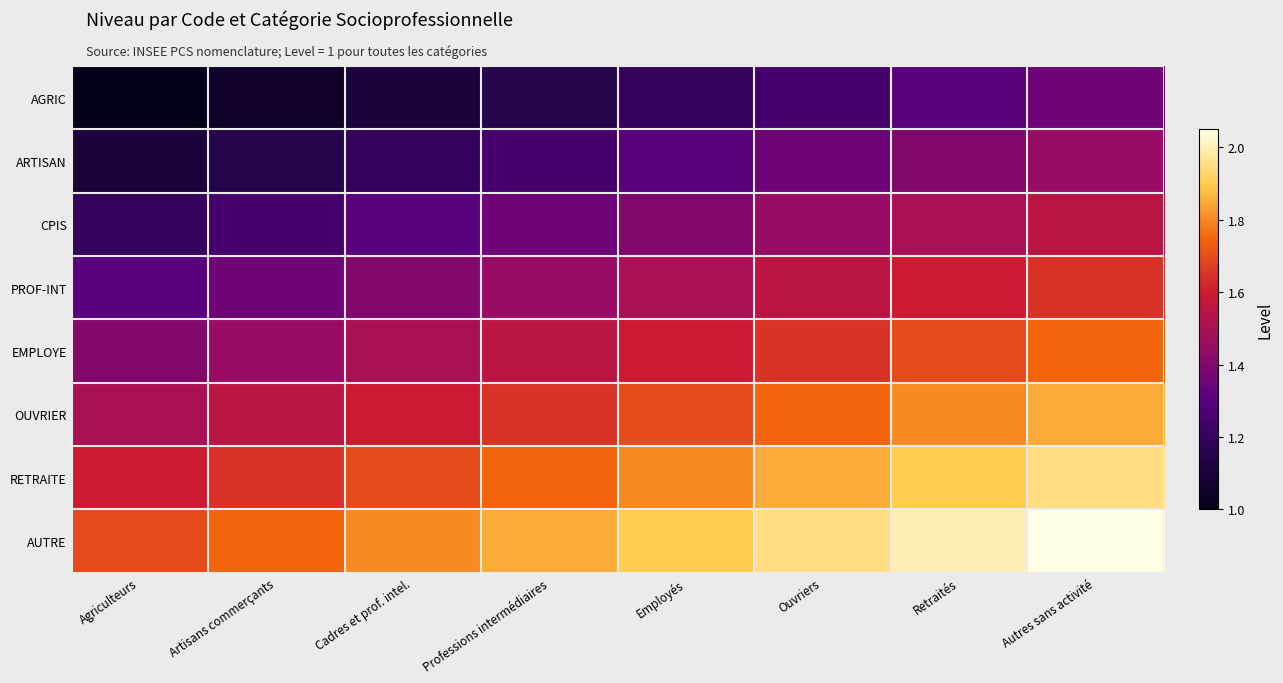

Which series has the largest total across all categories?

AUTRE